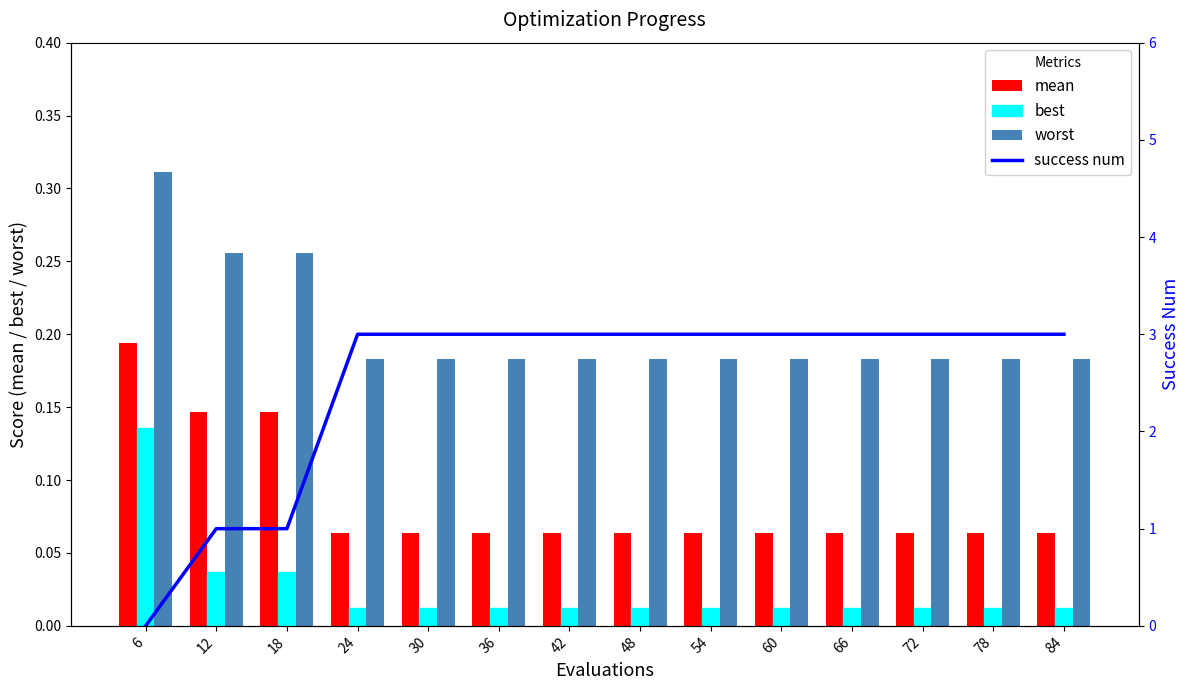

At which label is worst closest to 0?

24